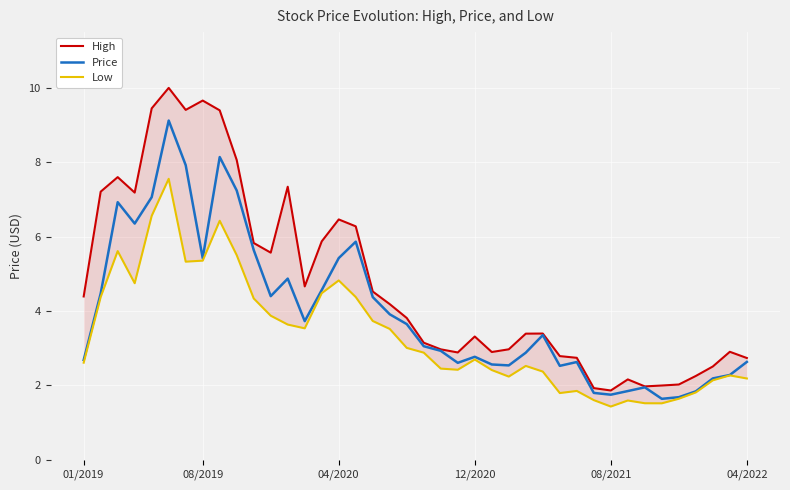

What is the maximum value for Price?

9.1